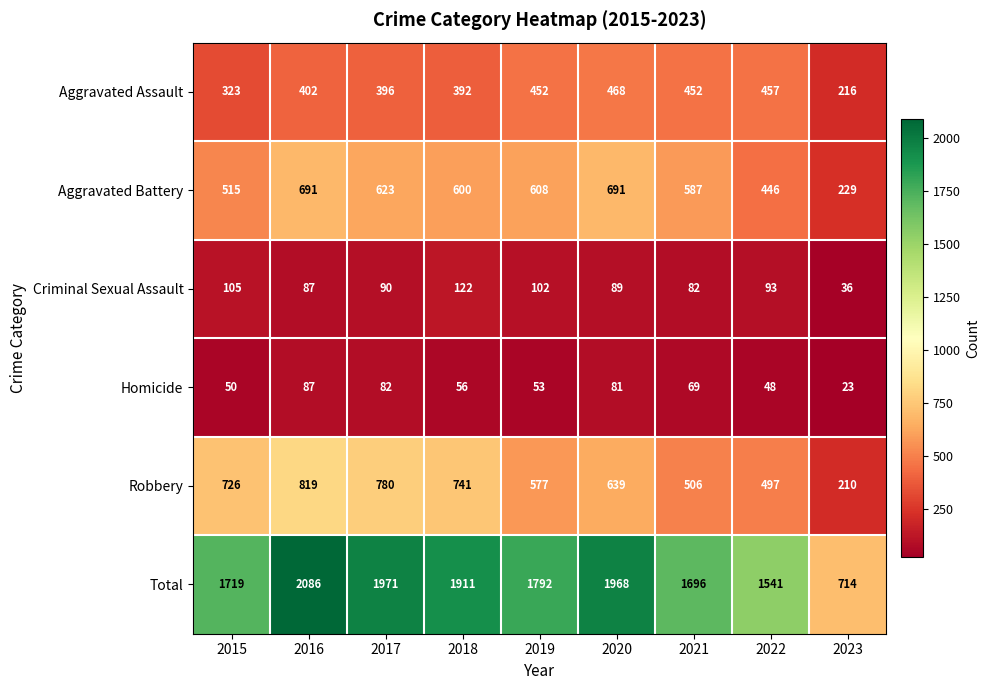

At how many categories does at least one series exceed 860?

8